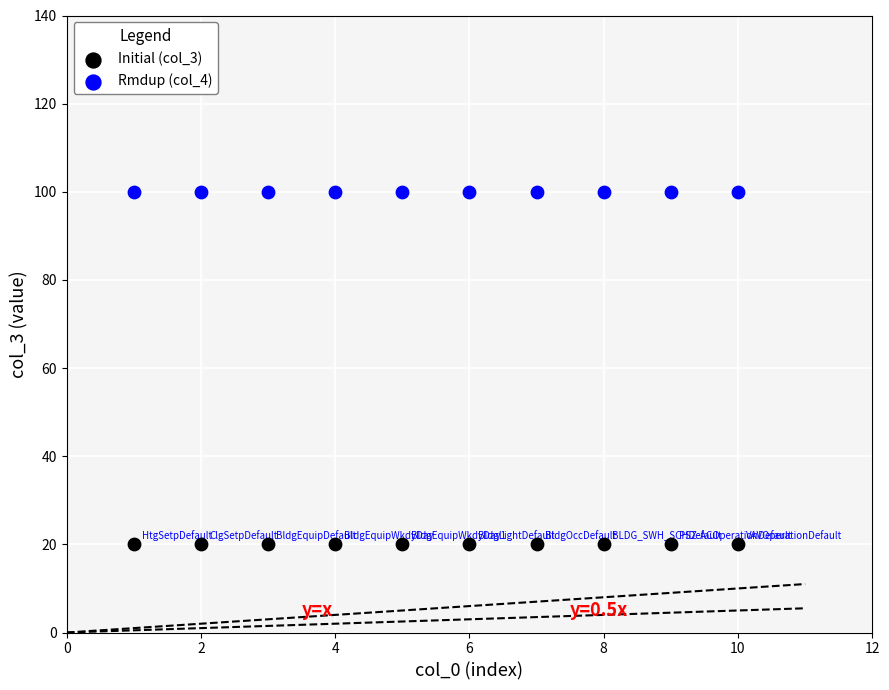

Which series contains the lowest Y value?

Initial (col_3)